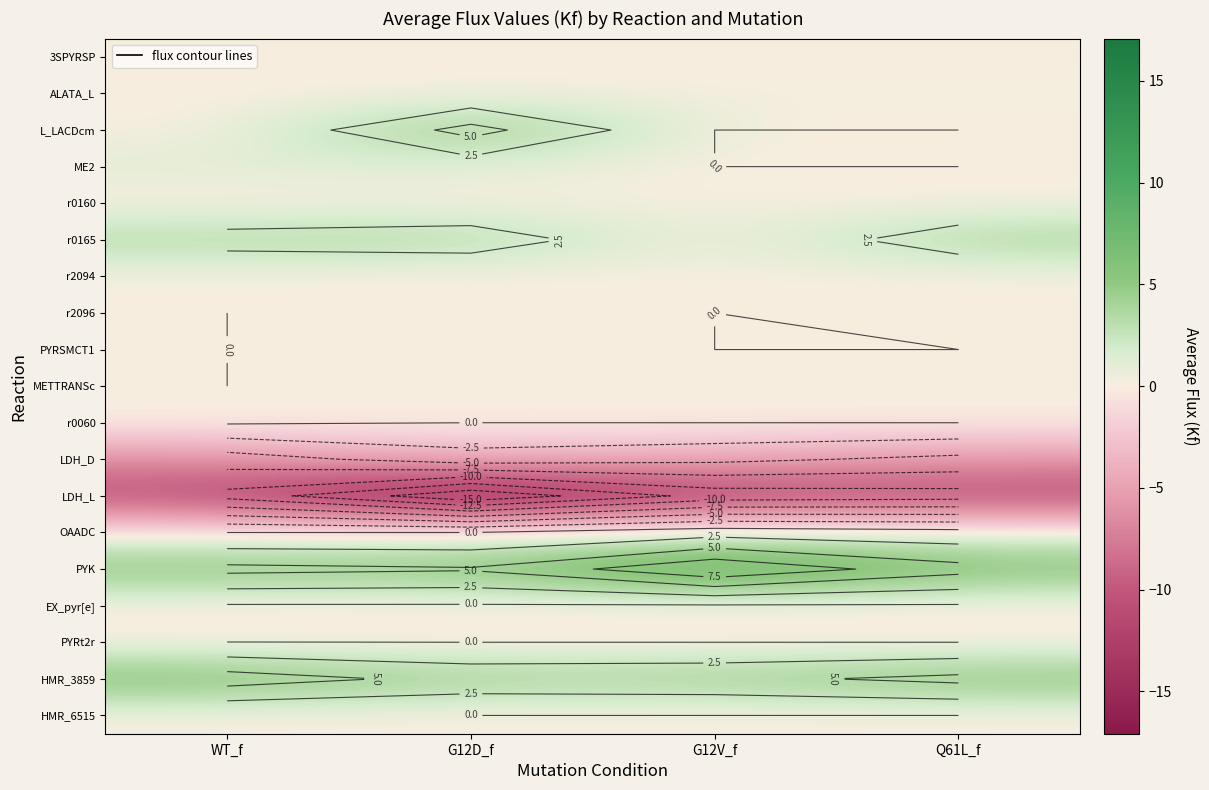

List the labels in order of PYRSMCT1 value, smallest first.

WT_f, G12V_f, Q61L_f, G12D_f